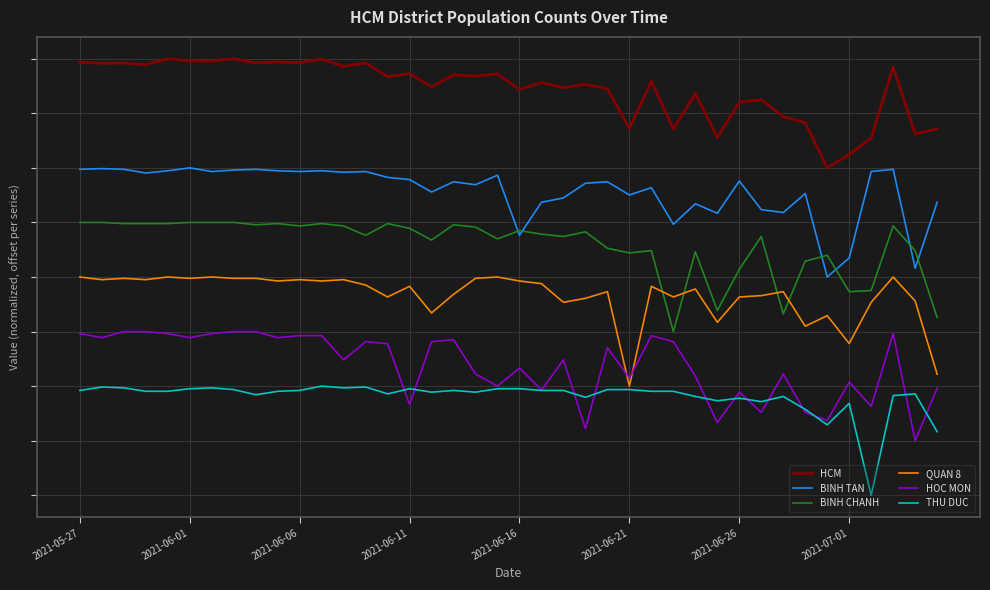

Is this an area chart (filled region under the line)?

No